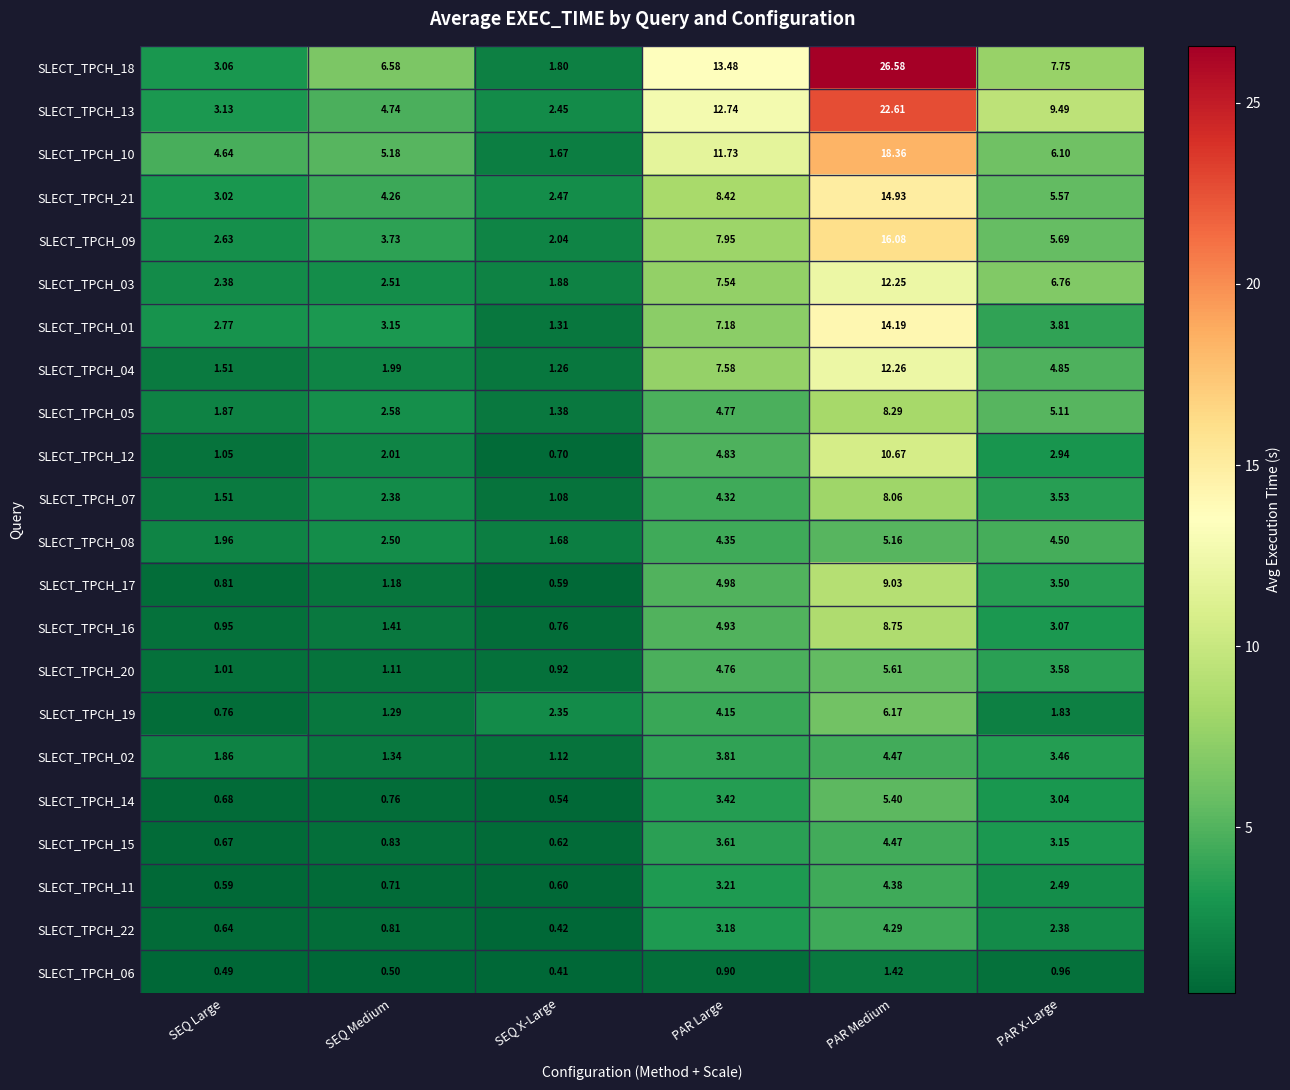

Which label corresponds to the largest value in the chart?

PAR Medium